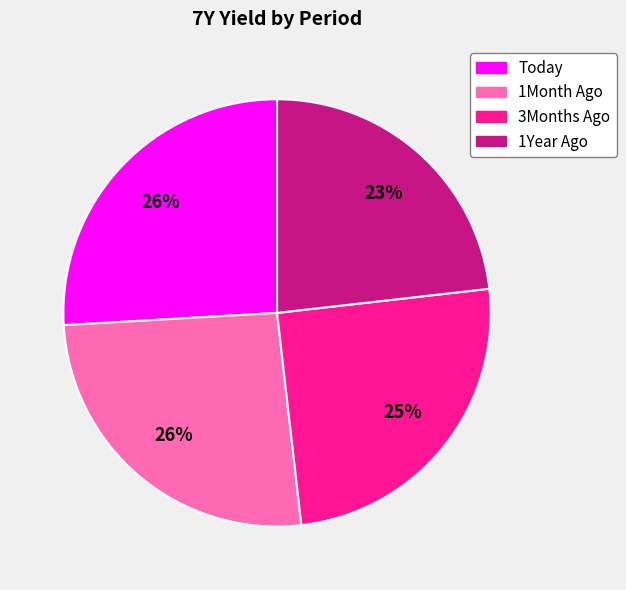

Is 1Month Ago the majority of the pie?

No